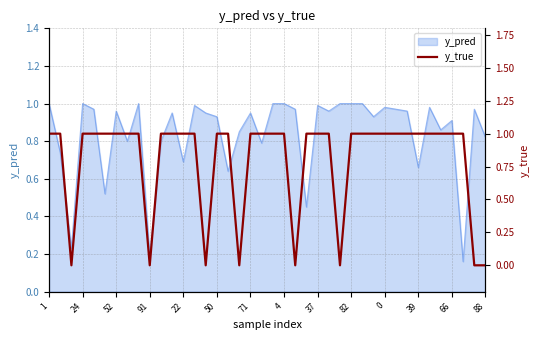

What is the sum of all values?

32